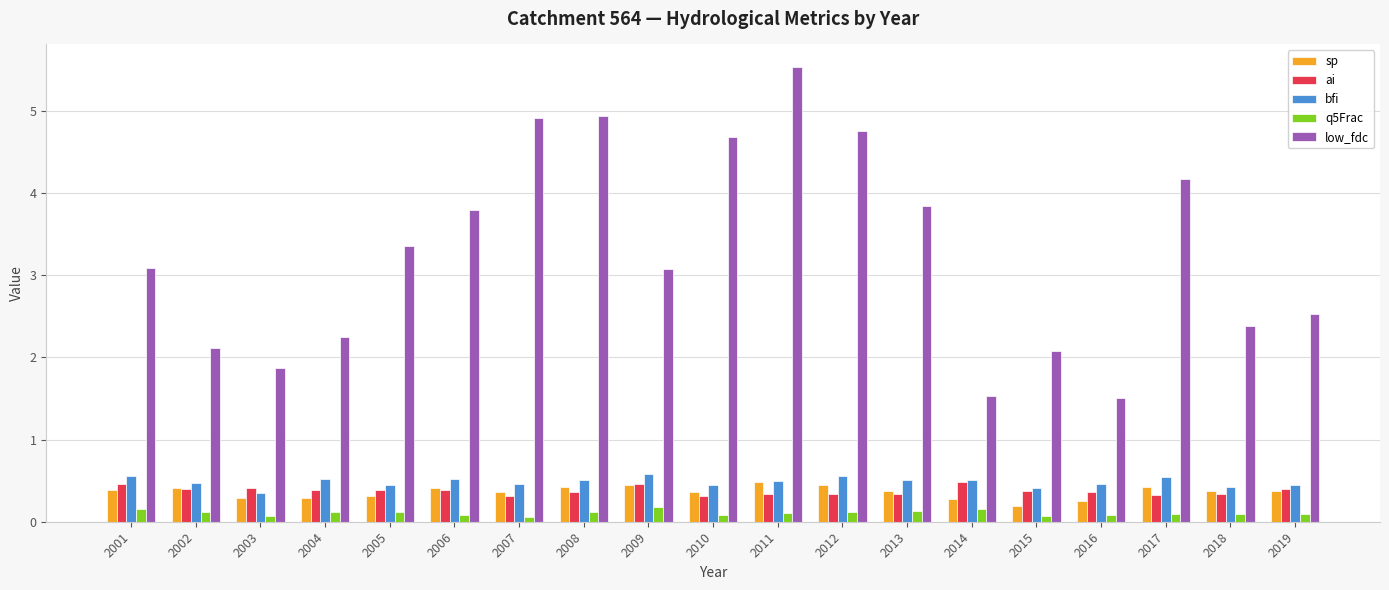

Which label corresponds to the largest value in the chart?

2011